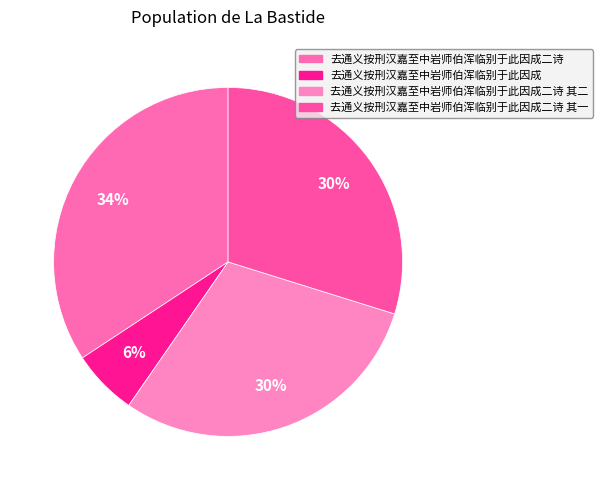

How many segments does this pie chart have?

4